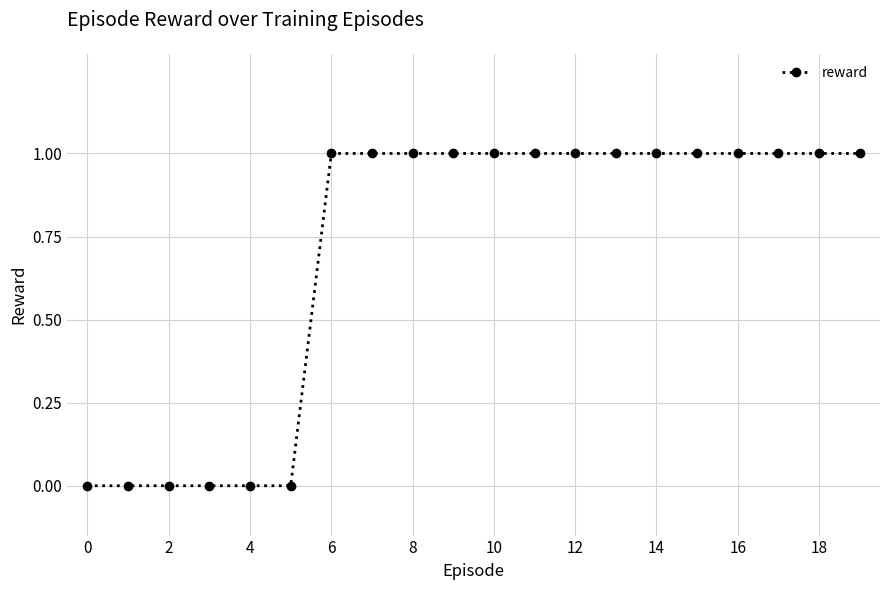

What is the average value?

1